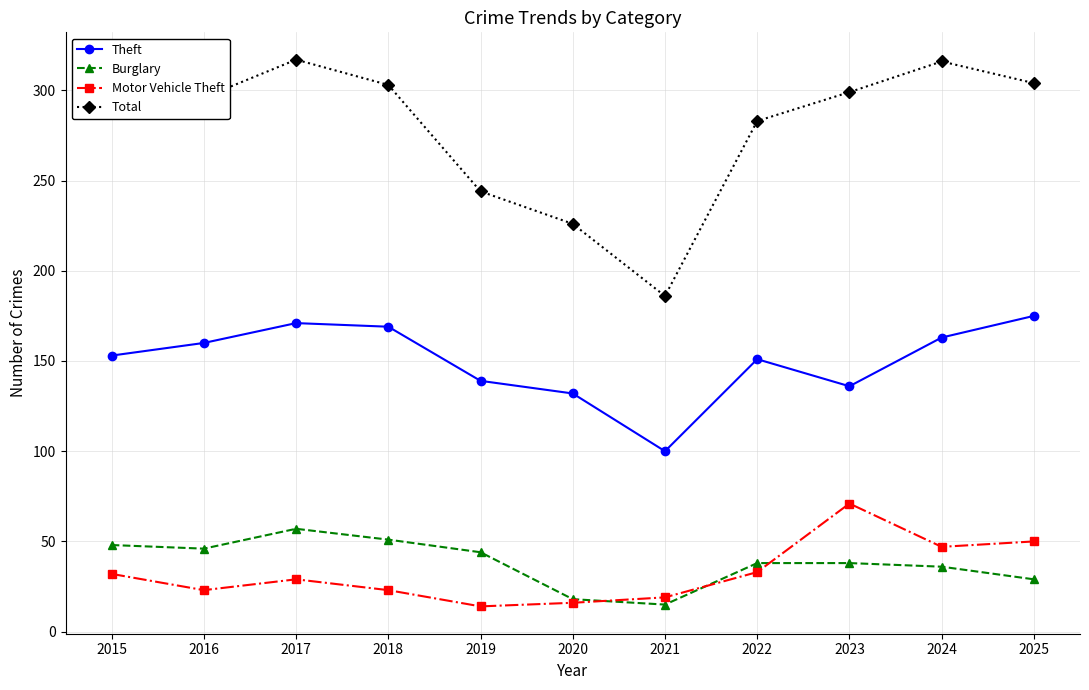

What is the sum of the Motor Vehicle Theft values at 2018 and 2015?

55